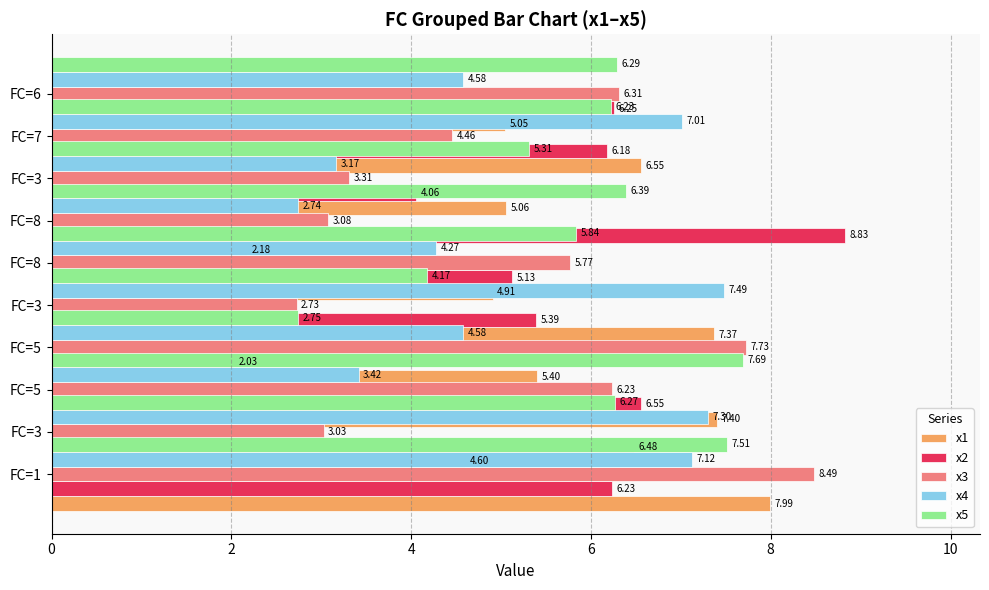

What are all the series names shown in the legend?

x1, x2, x3, x4, x5